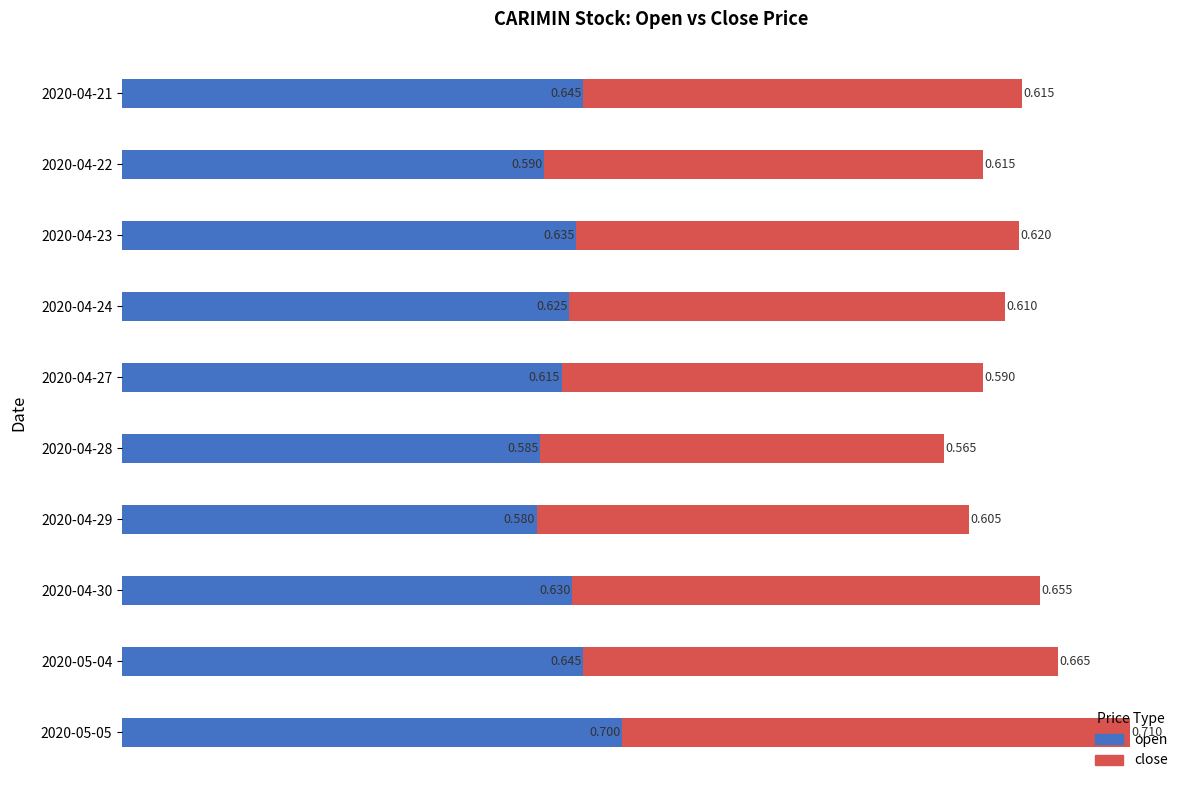

Count the open values in the range 0 to 1.

10